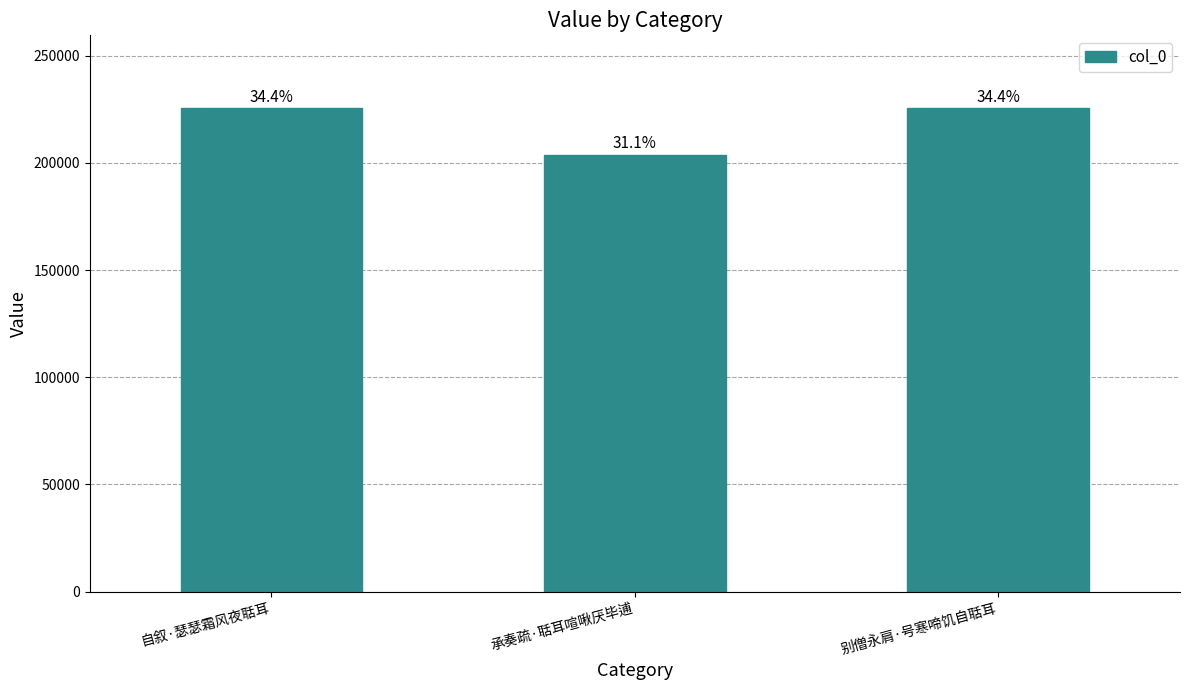

What position from the left is 承奏疏·聒耳喧啾厌毕逋?

2